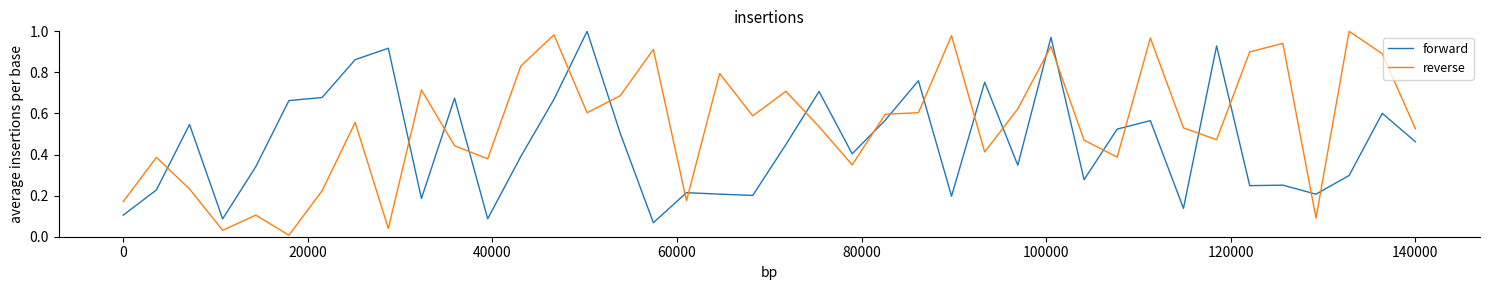

Which series has the largest total across all categories?

reverse